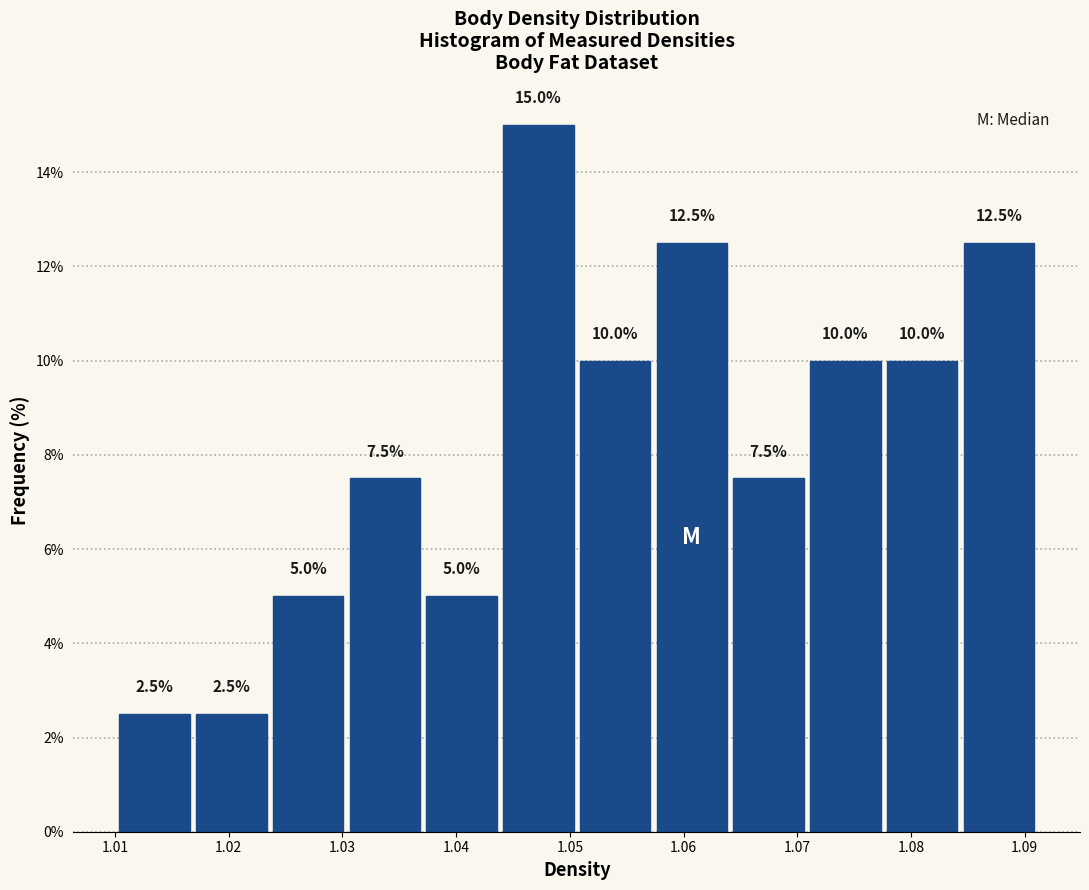

Over which range of the x-axis is the bar tallest?

1.044 to 1.051